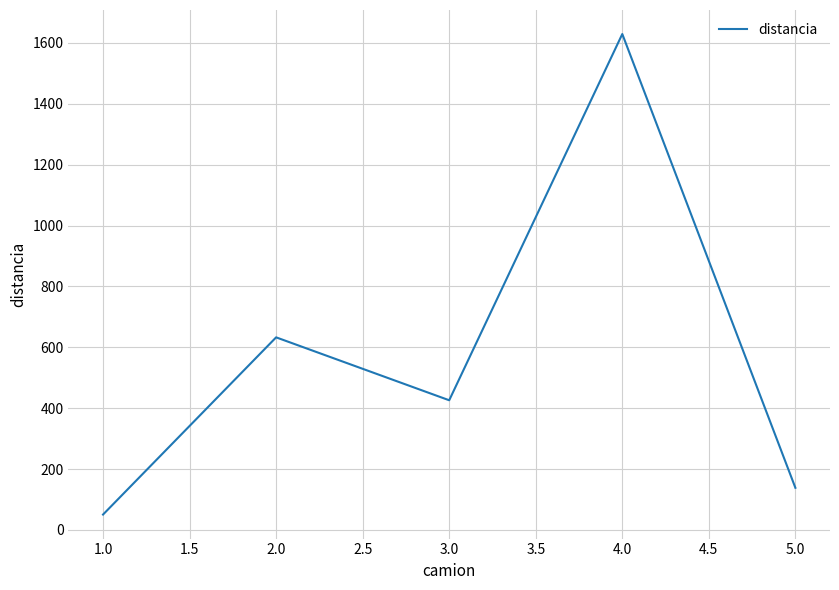

List the labels in order of value, largest first.

4.0, 2.0, 3.0, 5.0, 1.0